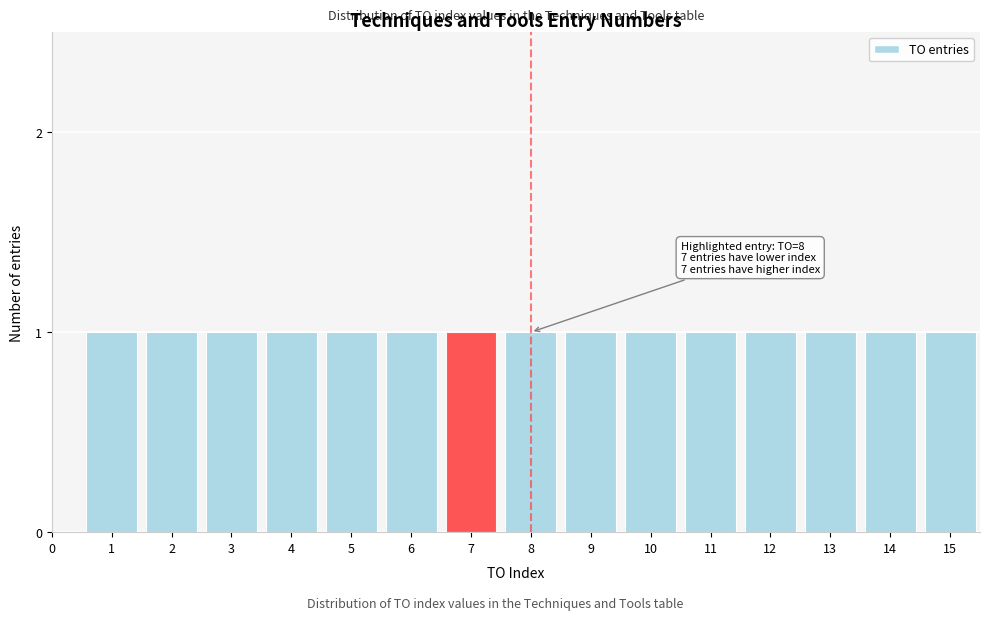

Reading left to right, list all the values displayed in this chart.

0=0	1=1	2=1	3=1	4=1	5=1	6=1	7=1	8=1	9=1	10=1	11=1	12=1	13=1	14=1	15=1